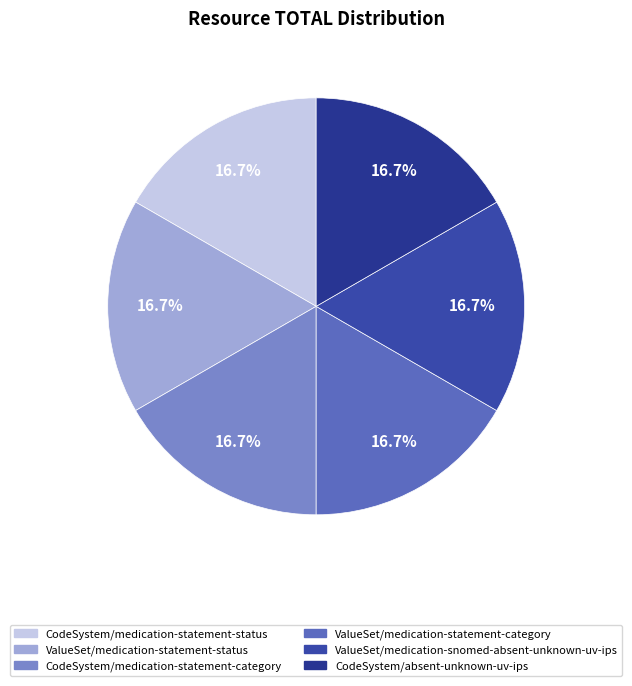

How many slices are in this pie chart?

6